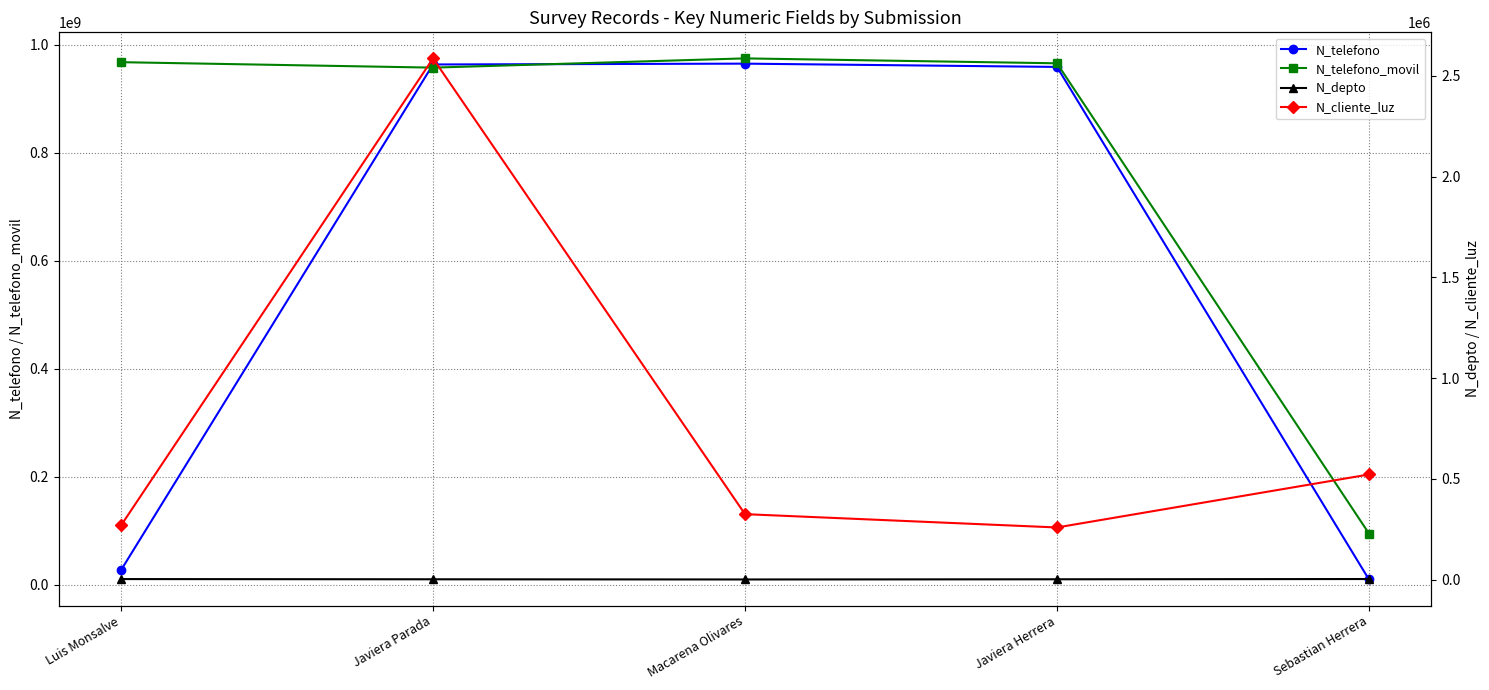

Which has a higher value, Macarena Olivares or Javiera Herrera?

Macarena Olivares